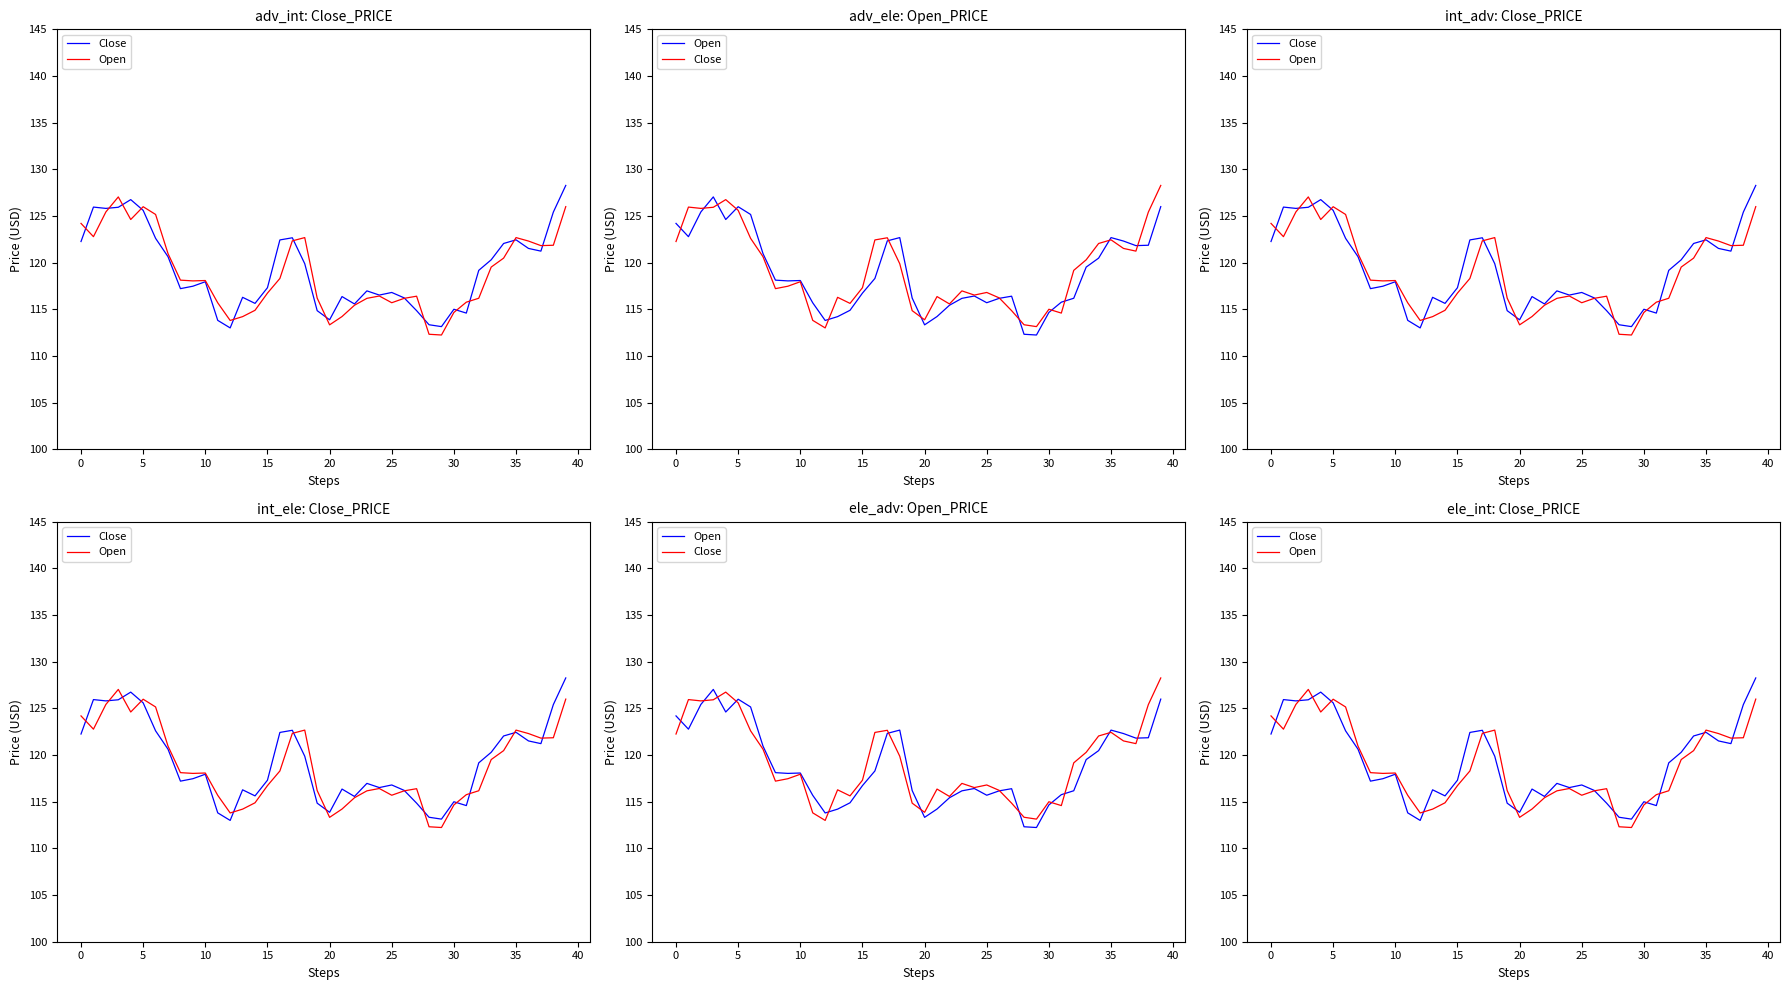

Count the number of data series in this chart.

2